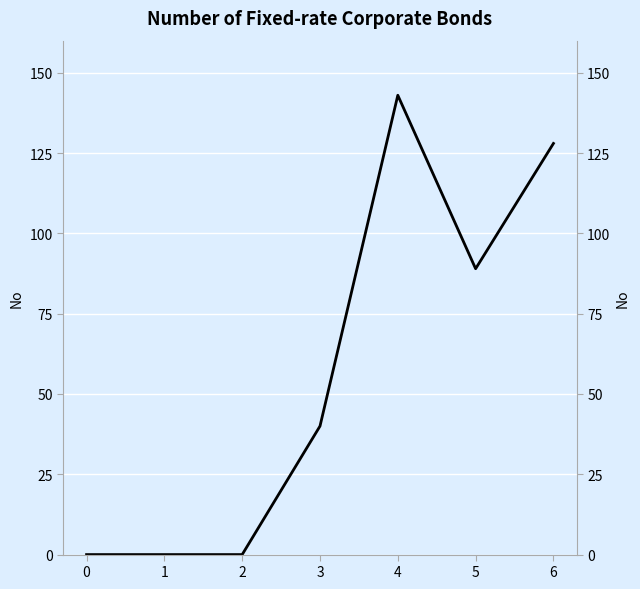

List the labels in order of value, smallest first.

0, 1, 2, 3, 5, 6, 4